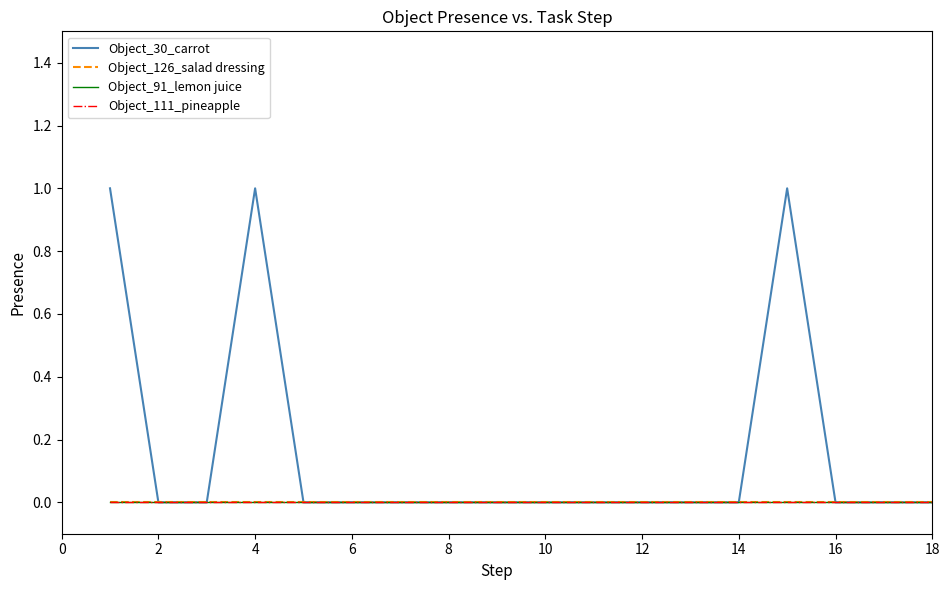

Is this an area chart (filled region under the line)?

No